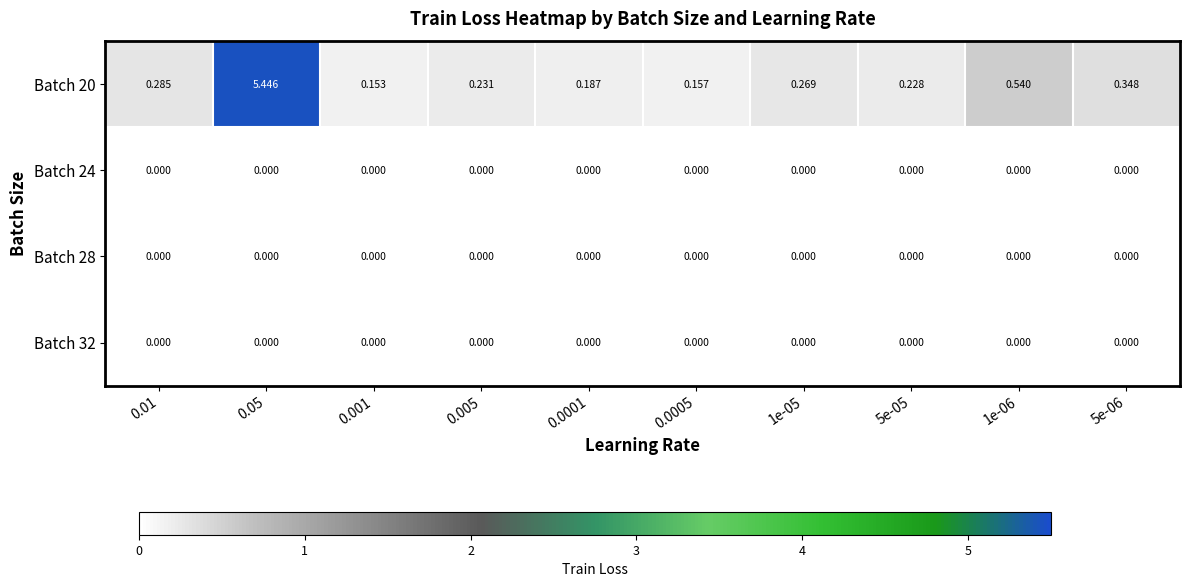

Is the value of Batch 28 at 0.01 greater than the value of Batch 20 at 0.05?

No